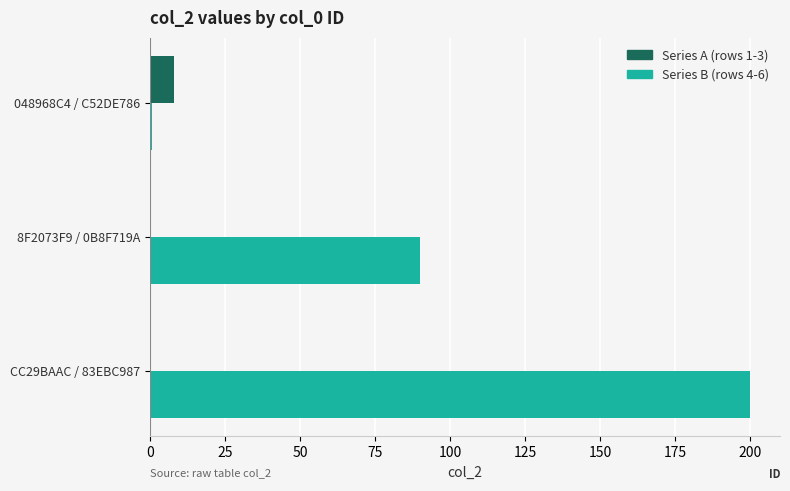

Is it true that Series B (rows 4-6) equals 155.3 at 8F2073F9 / 0B8F719A?

False